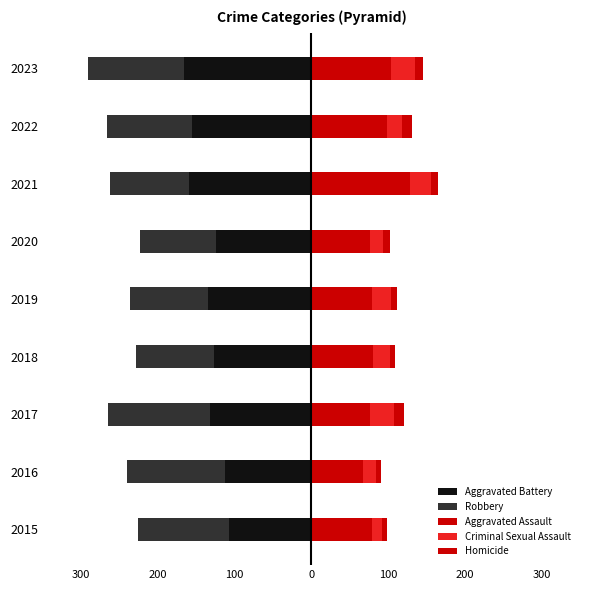

What is the average value of the Robbery series?

-113